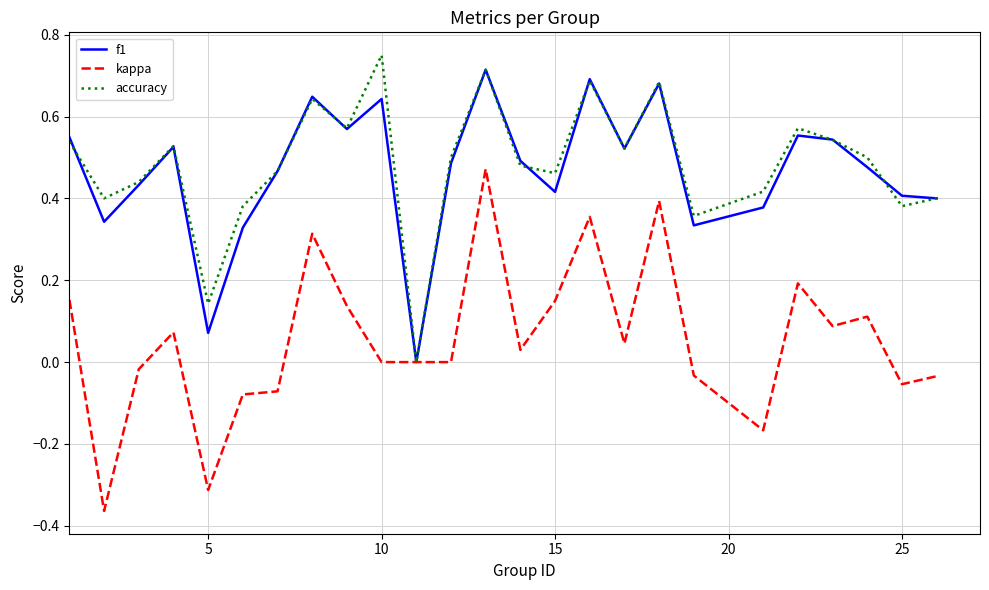

Is it true that kappa equals -0.6 at 10?

False